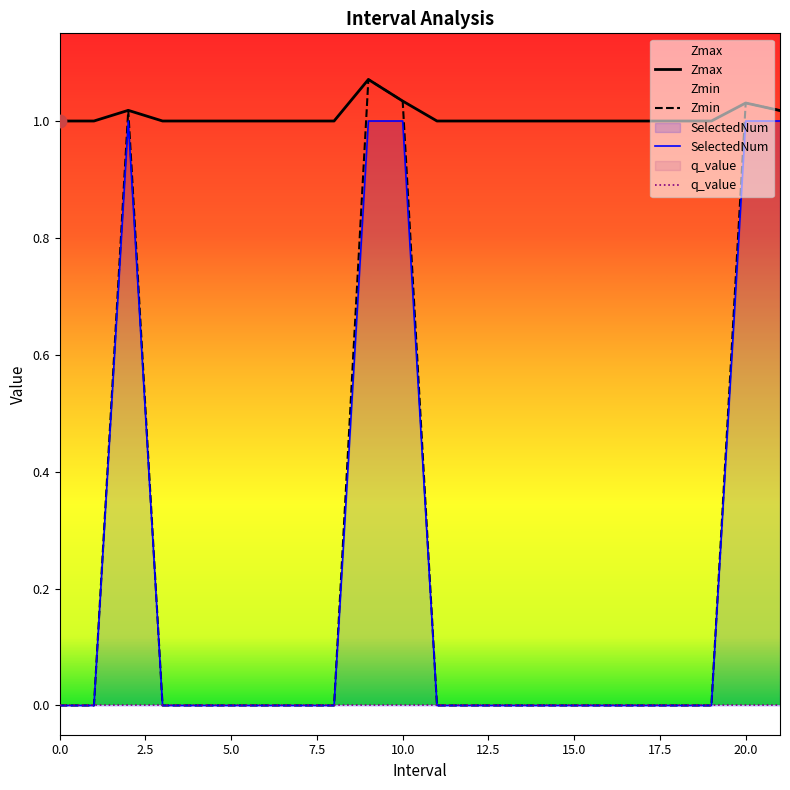

What is the total value across all series at 21?

3.0